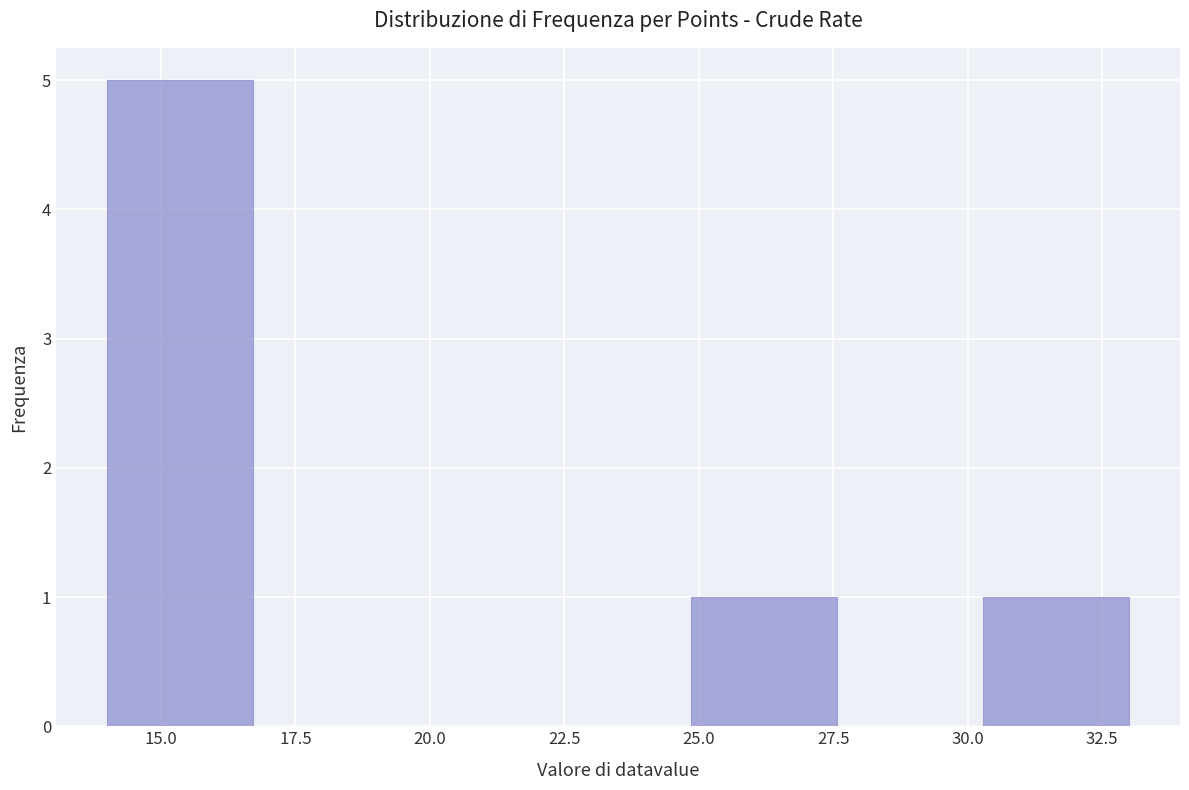

Reading left to right, list every bar in this chart as the range it spans on the x-axis followed by its height. Neither the bar edges nor the heights are printed on the chart, so give them approximately, as read against the axes.

14.0 to 16.5: 5
16.5 to 19.5: 0
19.5 to 22.0: 0
22.0 to 25.0: 0
25.0 to 27.5: 1
27.5 to 30.5: 0
30.5 to 33.0: 1